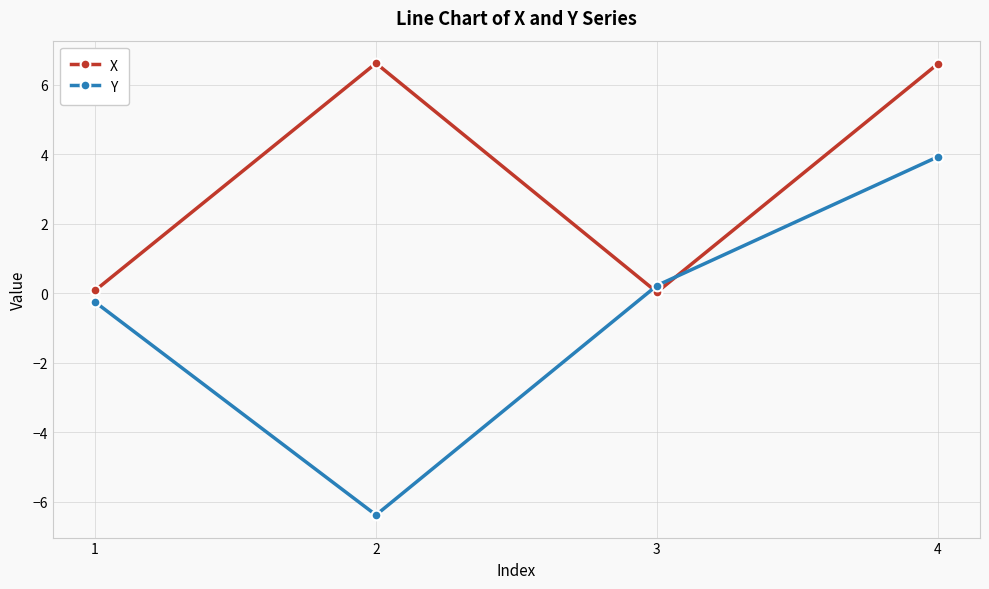

What is the difference between the X values at 2 and 3?

6.6